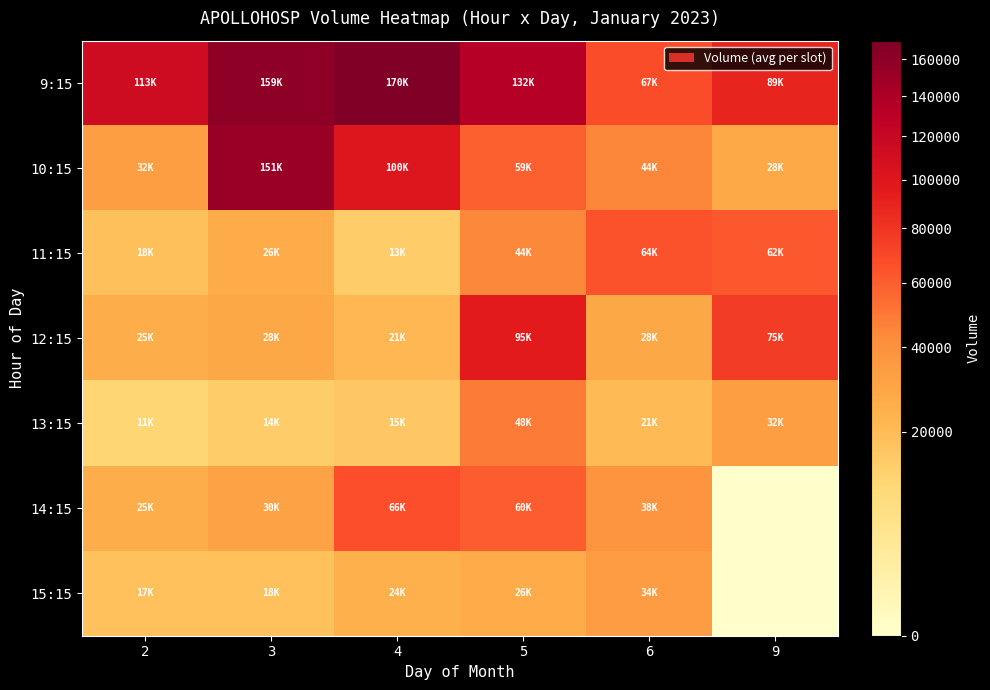

Reading left to right, list all the values displayed in this chart.

row_0: 113820	159310	170435	132894	67386	89784
row_1: 32943	151906	100846	59254	44776	28115
row_2: 18697	26133	13993	44208	64753	62343
row_3: 25504	28654	21738	95806	28393	75825
row_4: 11182	14002	15902	48652	21063	32649
row_5: 25917	30994	66503	60837	38595	0
row_6: 17934	18283	24699	26526	34119	0